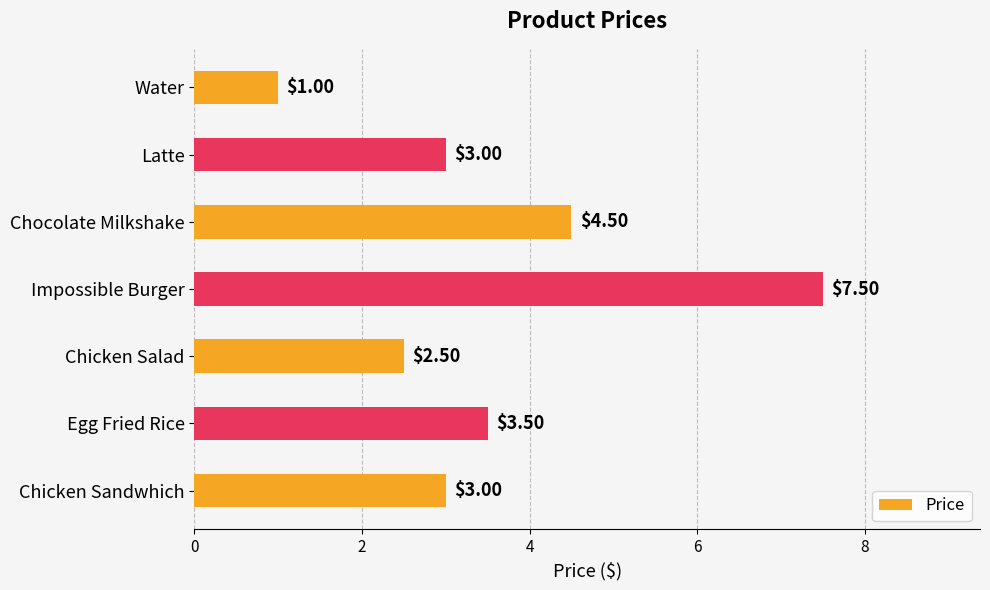

What is the difference between the maximum and minimum values?

6.5